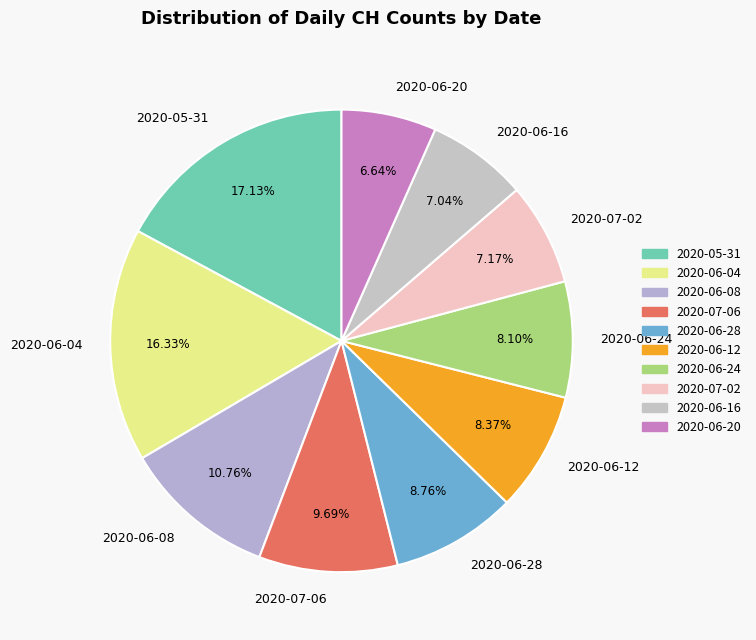

Is the sum of 2020-06-12 and 2020-06-20 greater than half?

No